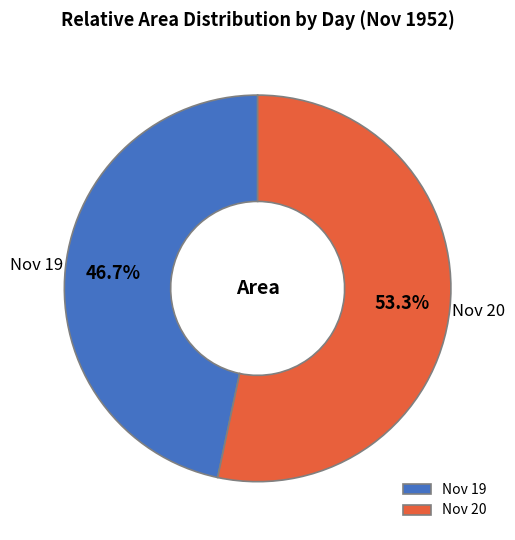

How many slices are in this pie chart?

2